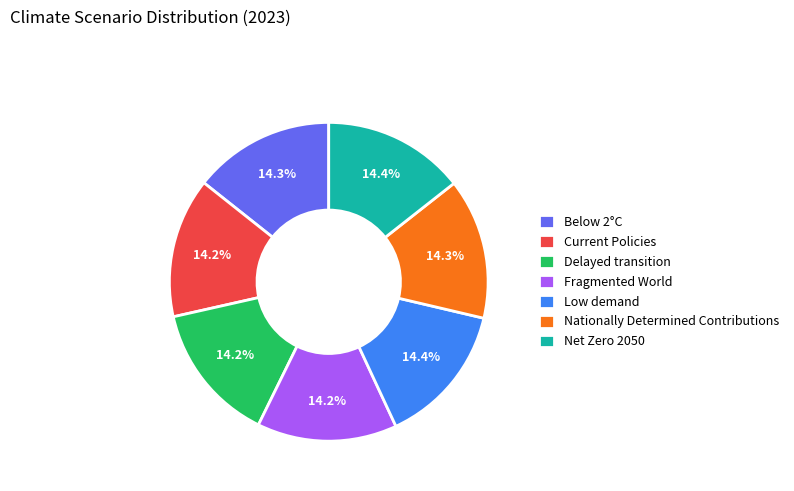

Is it true that Delayed transition is 23% of the pie?

False